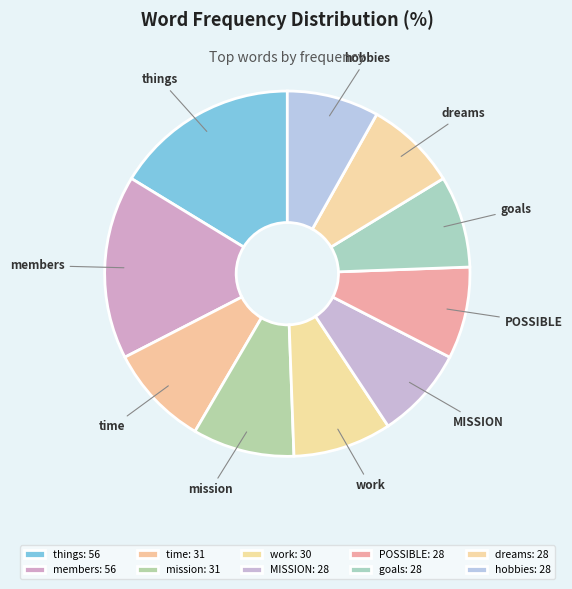

Is there a majority slice in this chart?

No